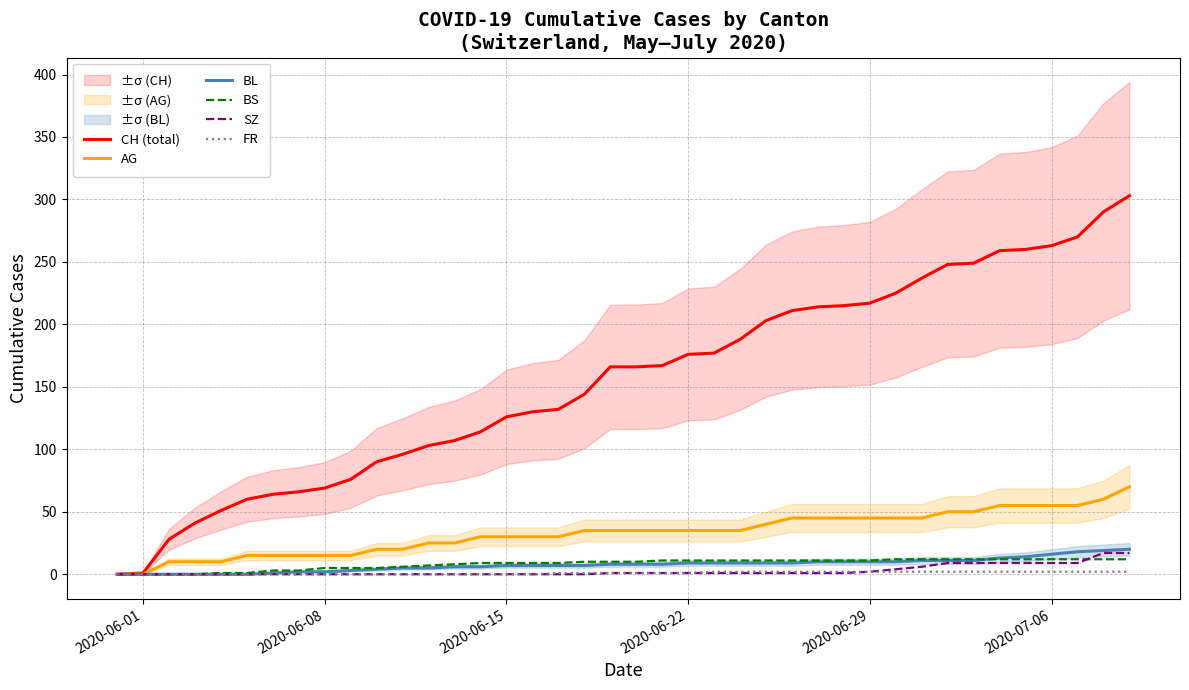

True or false: CH (total) has a value of 49 at 2020-06-22.

False